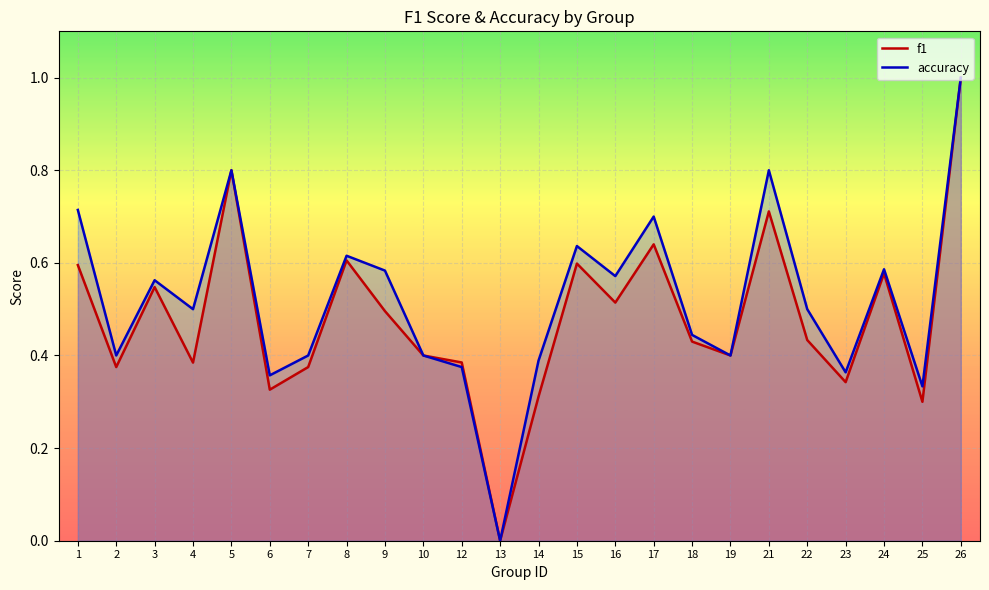

Rank the categories by accuracy value from highest to lowest.

26, 5, 21, 1, 17, 15, 8, 24, 9, 16, 3, 4, 22, 18, 2, 7, 10, 19, 14, 12, 23, 6, 25, 13